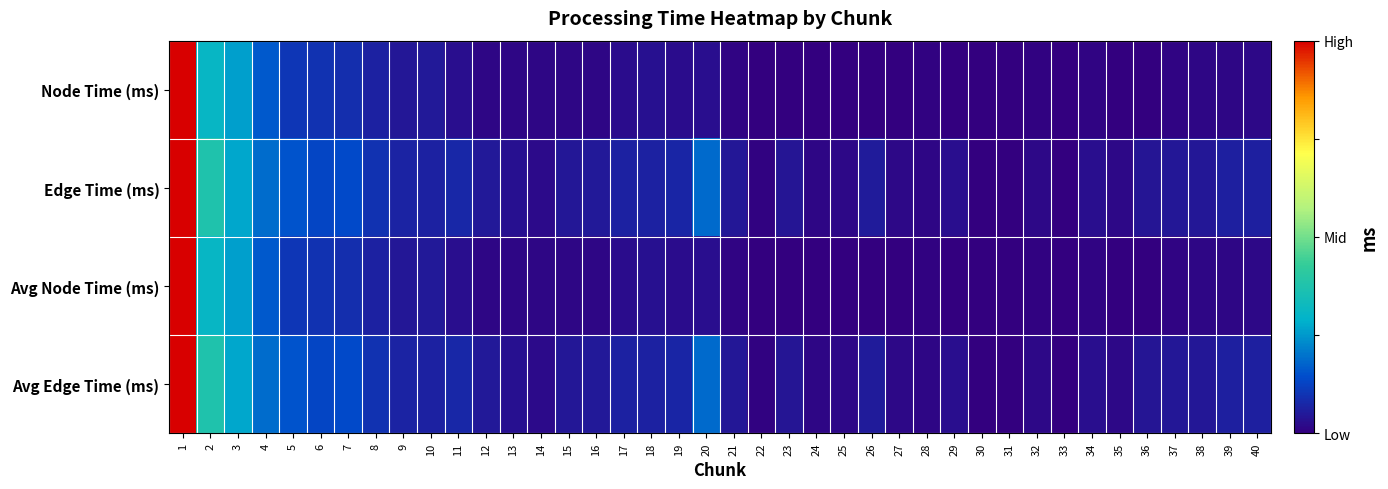

Rank the series at 4 from lowest to highest value.

Node Time (ms), Avg Node Time (ms), Avg Edge Time (ms), Edge Time (ms)